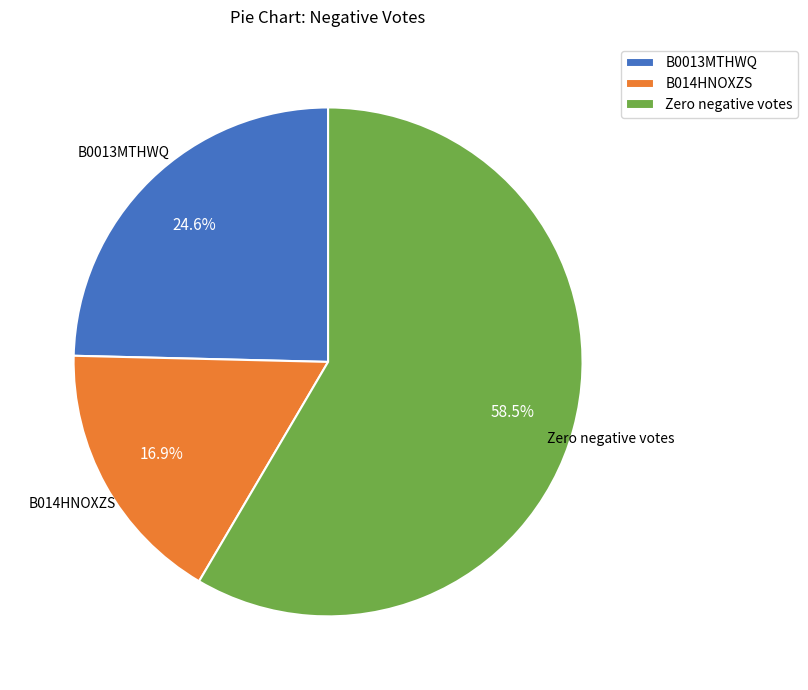

Which category has the smallest portion of the pie?

B014HNOXZS